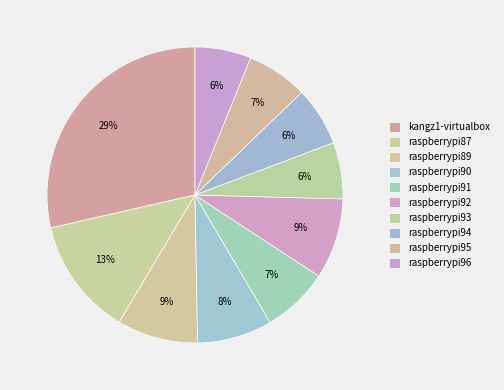

Is there any slice that represents more than half of the pie?

No